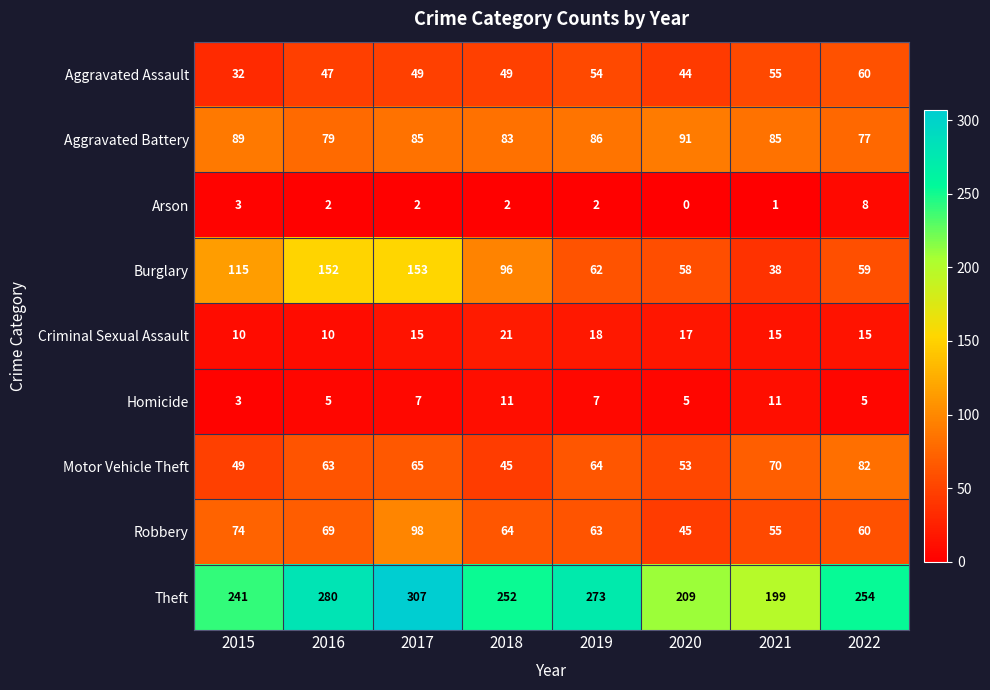

Where does the Theft series first go above 254?

2016